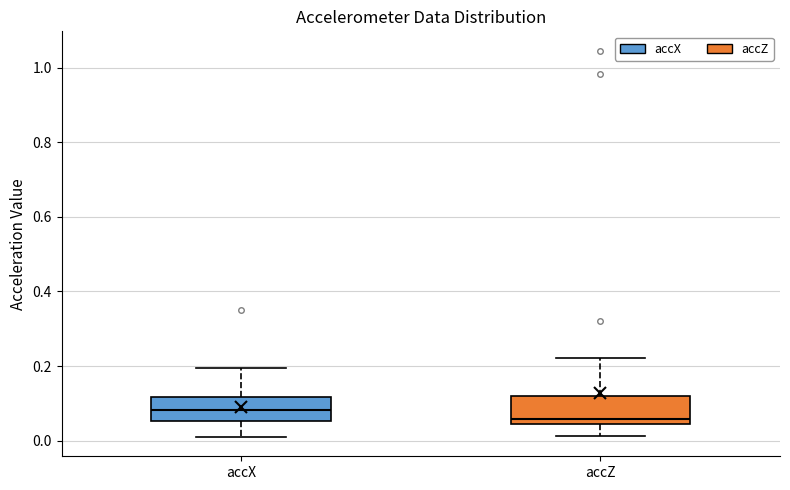

Reading left to right, read every box against the y-axis: the position of its median line, the range the box covers, and the ends of its whiskers. The values are not printed on the chart, so give them approximately, as read against the axis.

accX: median 0.08, box 0.06 to 0.12, whiskers 0.00 to 0.20
accZ: median 0.06, box 0.04 to 0.12, whiskers 0.02 to 0.22